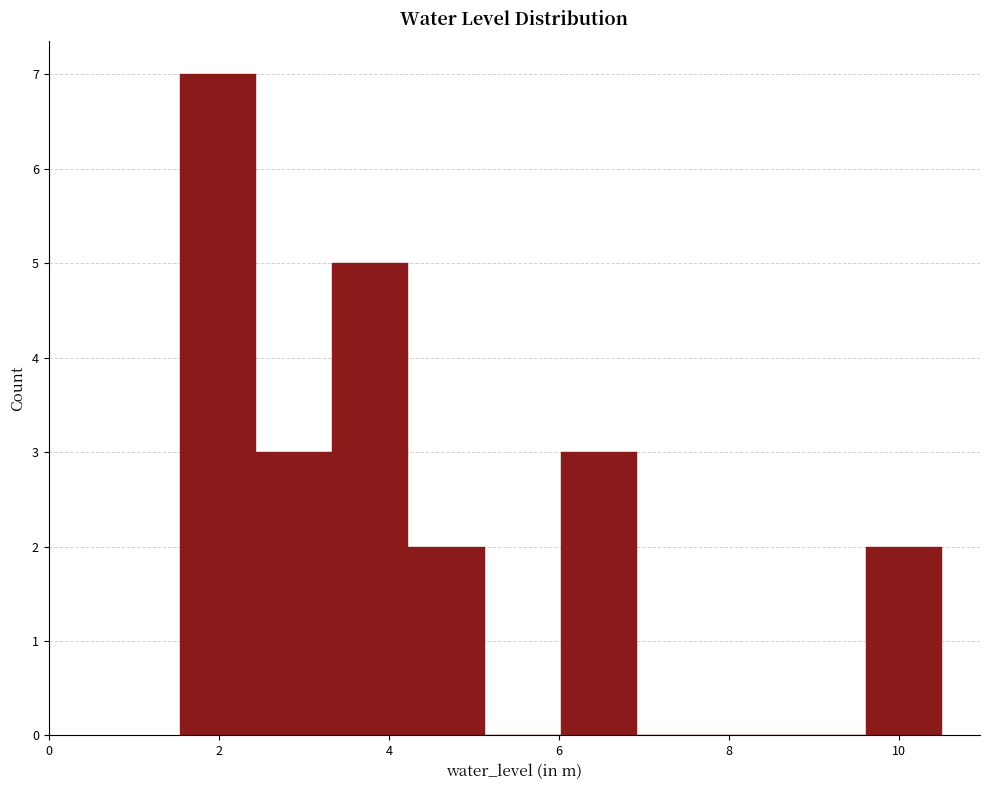

Over which range of the x-axis is the bar tallest?

1.6 to 2.4